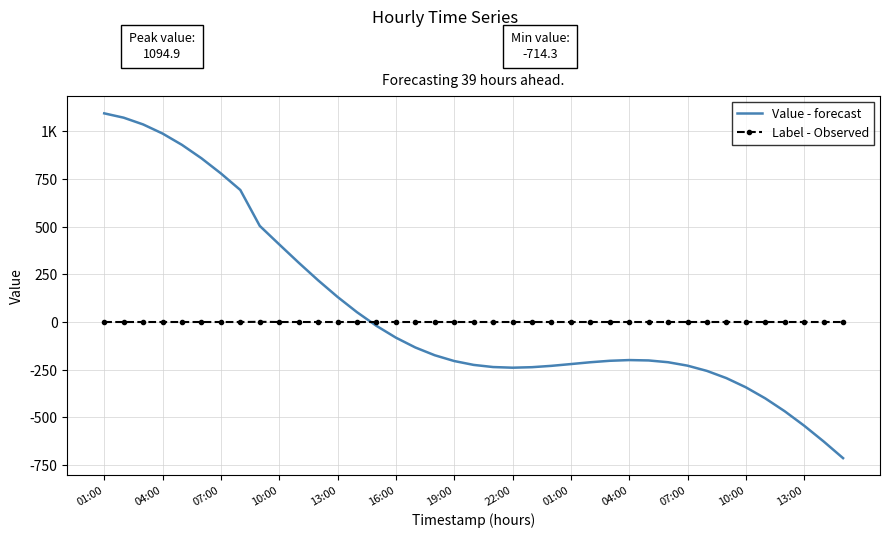

At which label does Value - forecast reach its peak?

01:00